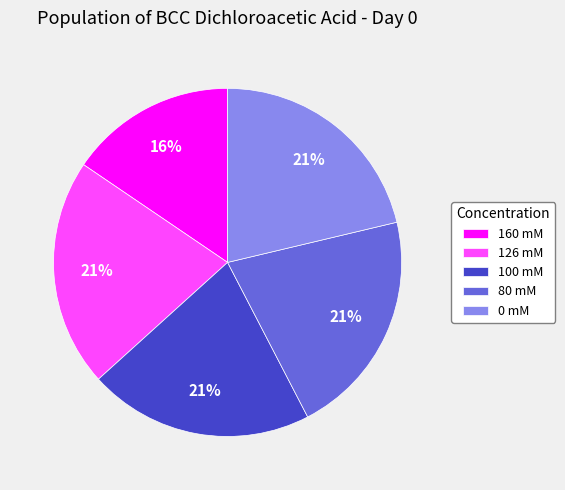

Is the sum of 126 mM and 160 mM greater than half?

No